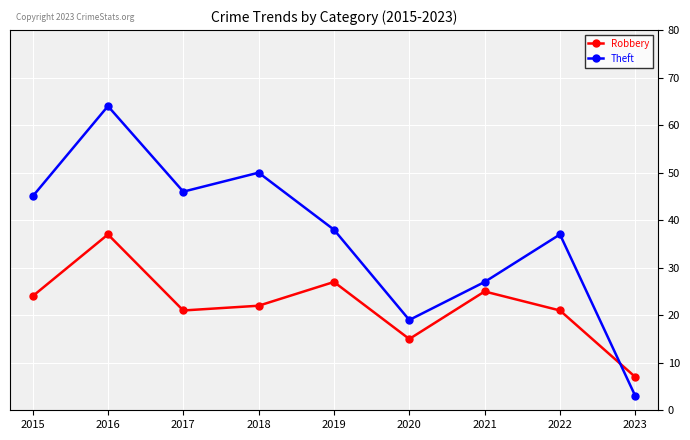

What is the value of the Theft point at the 9th from the left?

3